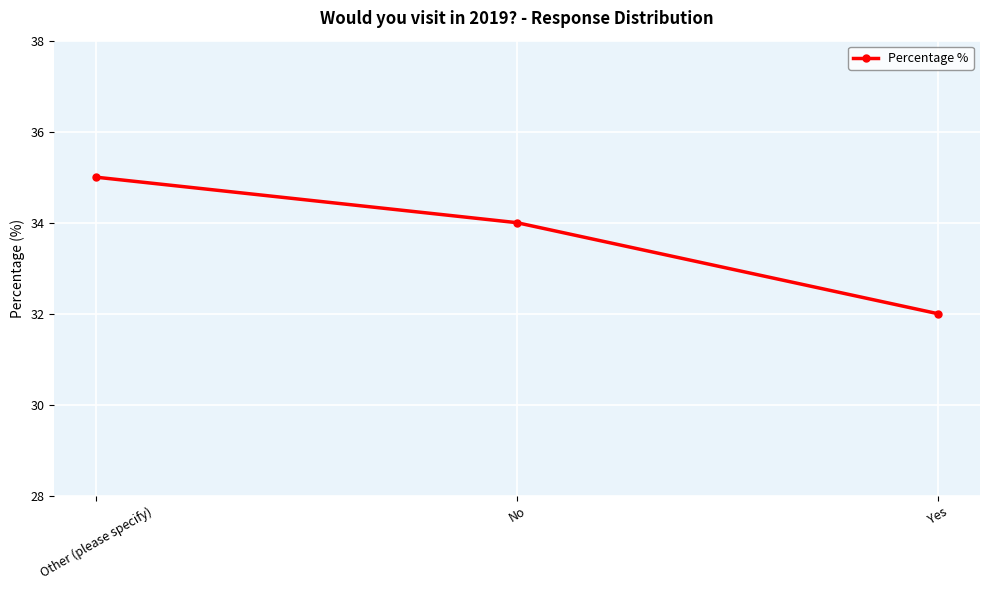

Reading left to right, transcribe all the data shown in this chart.

35	34	32